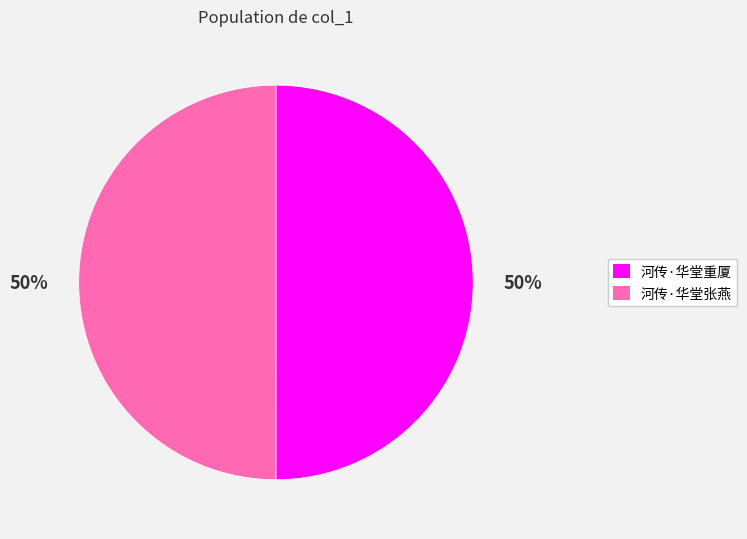

To the nearest percent, what is the average slice percentage?

50%